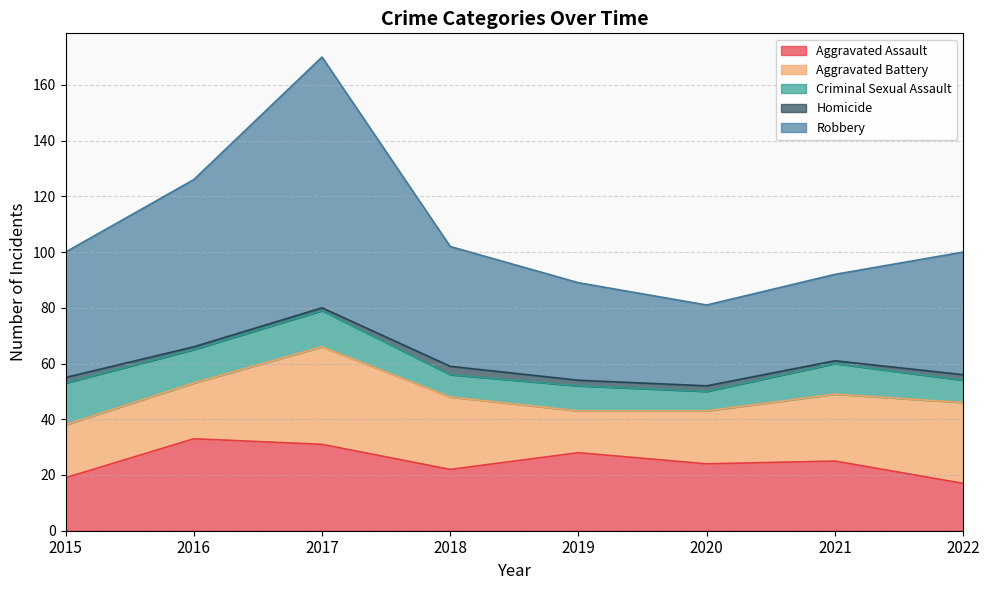

True or false: Criminal Sexual Assault has more than 2 points higher than both neighbors.

True